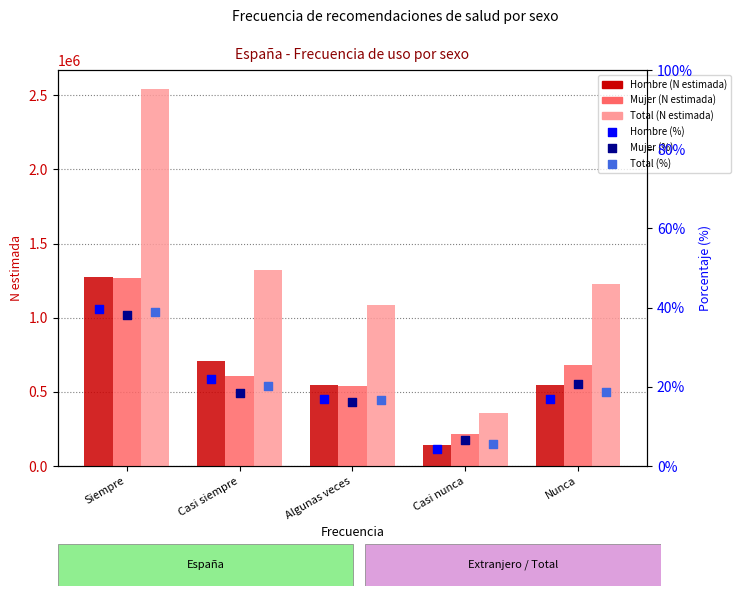

At which category is the sum across all series the highest?

Siempre